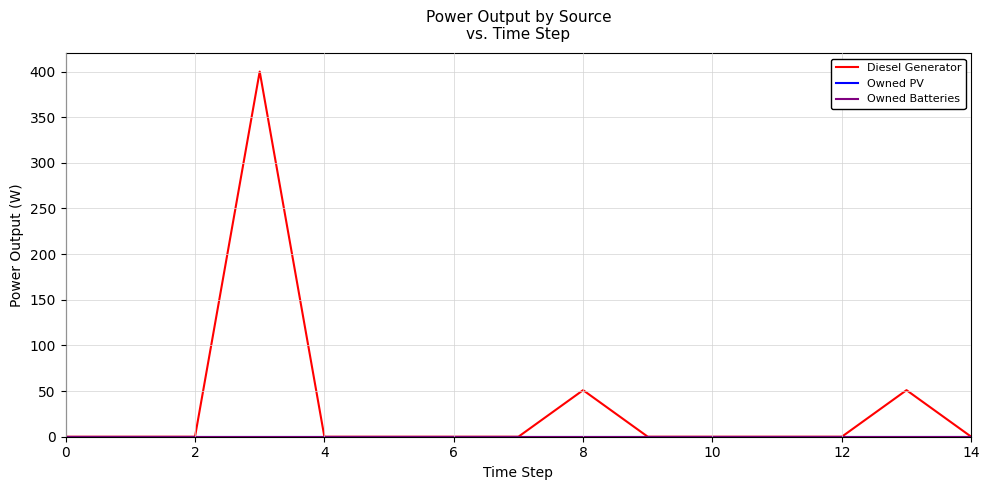

Does the chart display data point markers on the line(s)?

No